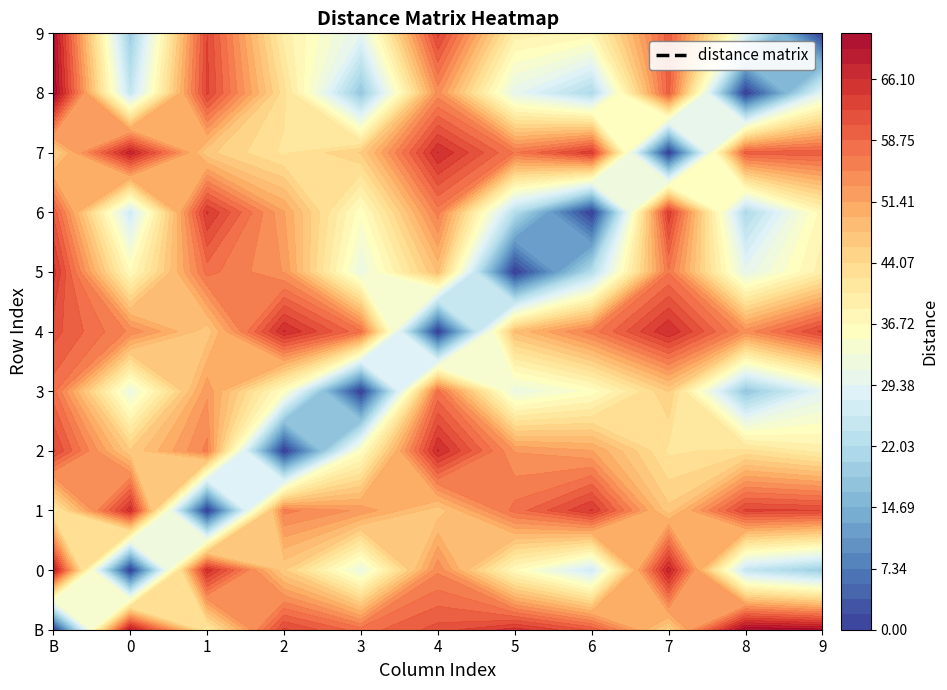

What is the spread (max minus min) of values at 1?

65.6